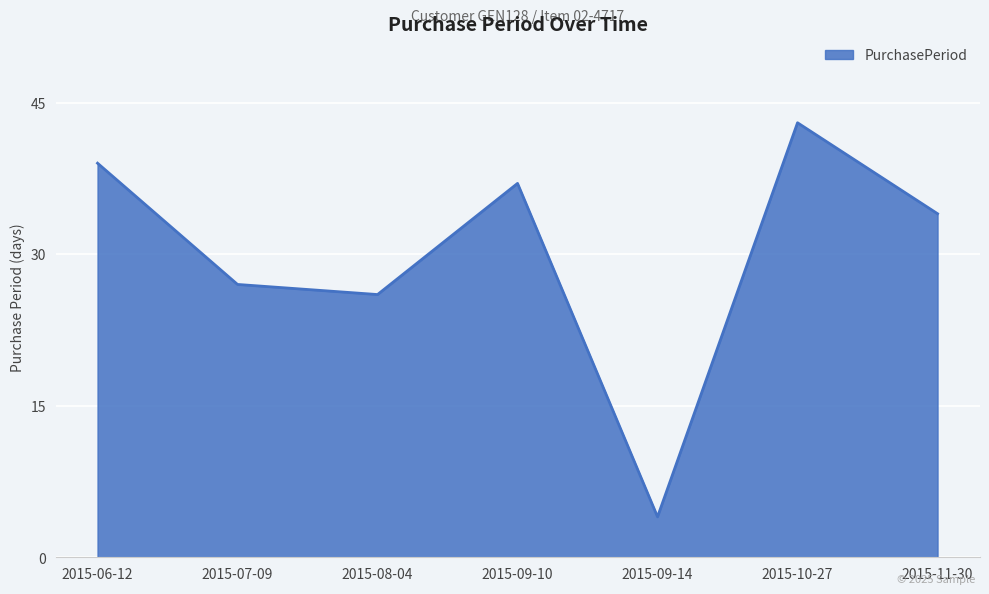

The chart shows a value of 22 at 2015-11-30. True or false?

False